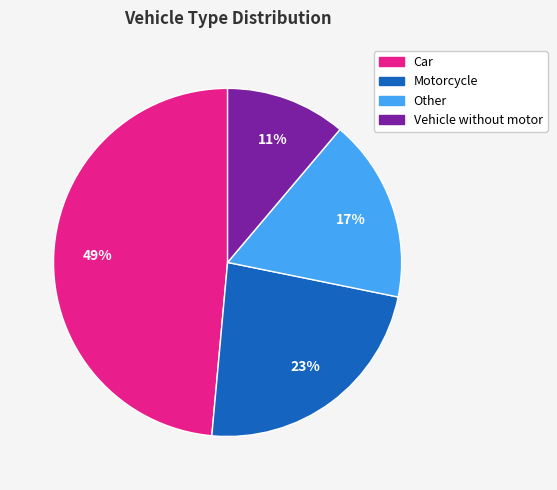

Does any single category account for the majority?

No